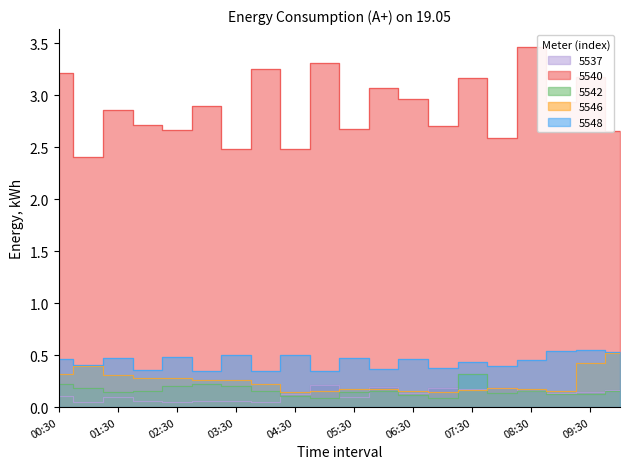

What is the label of the 17th point from the left?

08:30